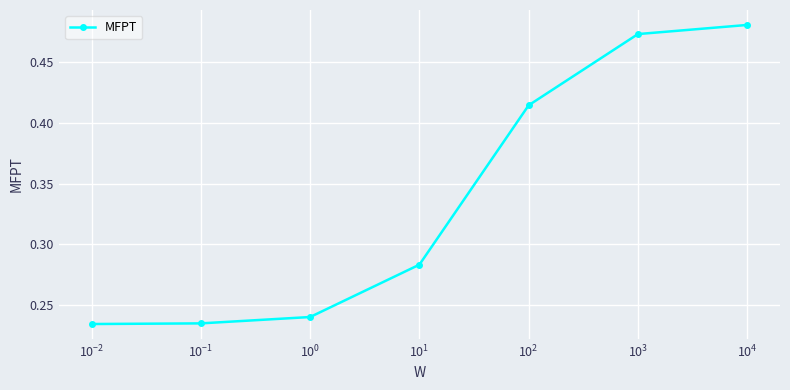

How many values are between 0 and 1?

7